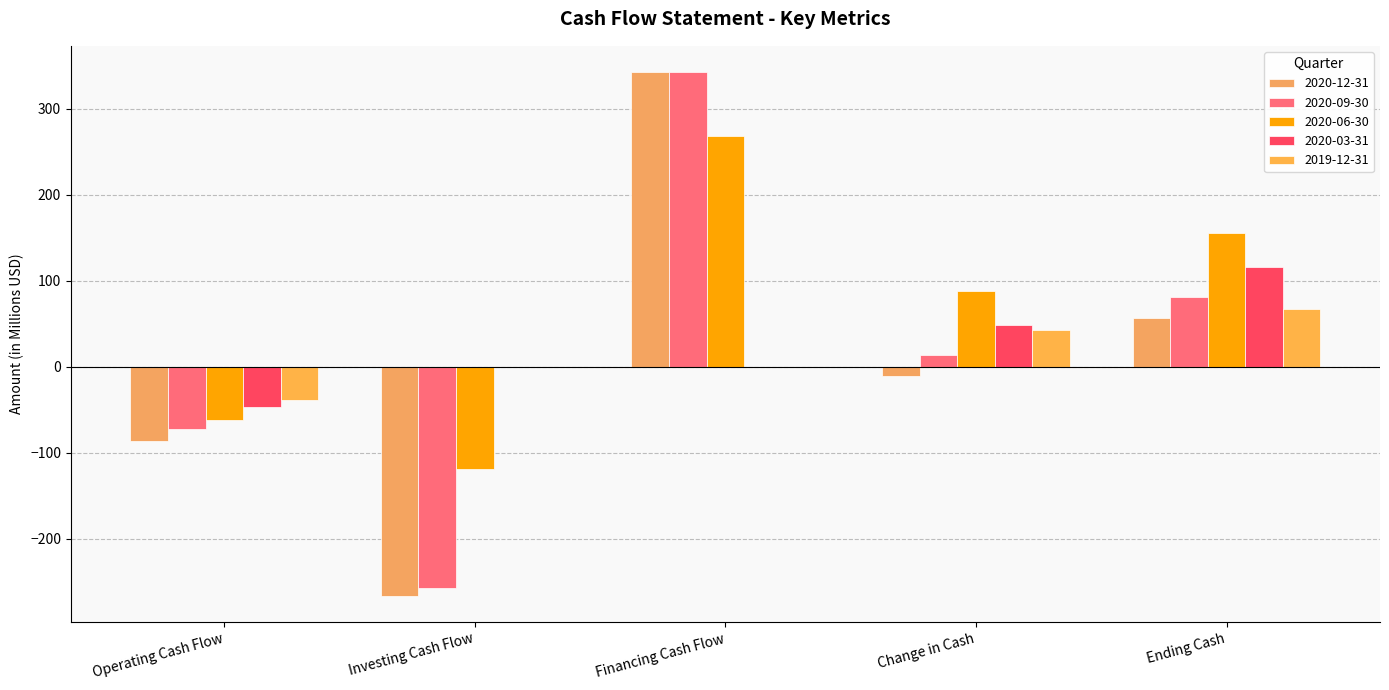

Reading left to right, extract all data points from this chart.

2020-12-31: Operating Cash Flow=-86.8	Investing Cash Flow=-266.4	Financing Cash Flow=342.0	Change in Cash=-11.2	Ending Cash=56.3
2020-09-30: Operating Cash Flow=-72.7	Investing Cash Flow=-256.8	Financing Cash Flow=342.6	Change in Cash=13.1	Ending Cash=80.6
2020-06-30: Operating Cash Flow=-62.1	Investing Cash Flow=-119.0	Financing Cash Flow=268.5	Change in Cash=87.4	Ending Cash=154.9
2020-03-31: Operating Cash Flow=-47.0	Investing Cash Flow=-0.3	Financing Cash Flow=0.0	Change in Cash=48.0	Ending Cash=115.4
2019-12-31: Operating Cash Flow=-39.1	Investing Cash Flow=-0.4	Financing Cash Flow=0.0	Change in Cash=42.3	Ending Cash=67.5